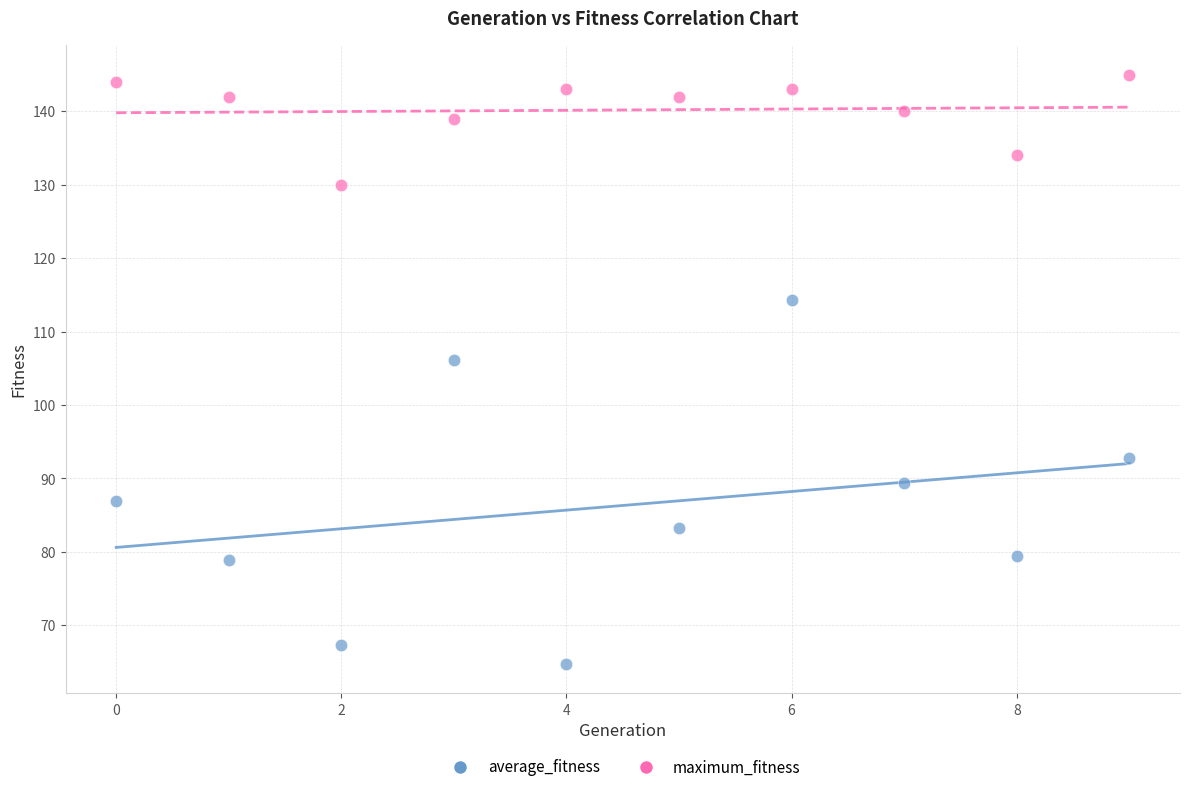

Which series reaches the minimum Y coordinate?

average_fitness